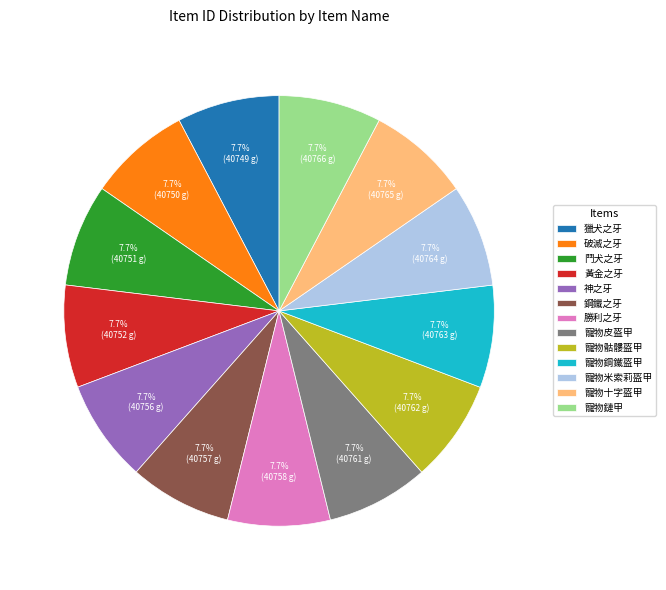

Is 神之牙 the majority of the pie?

No